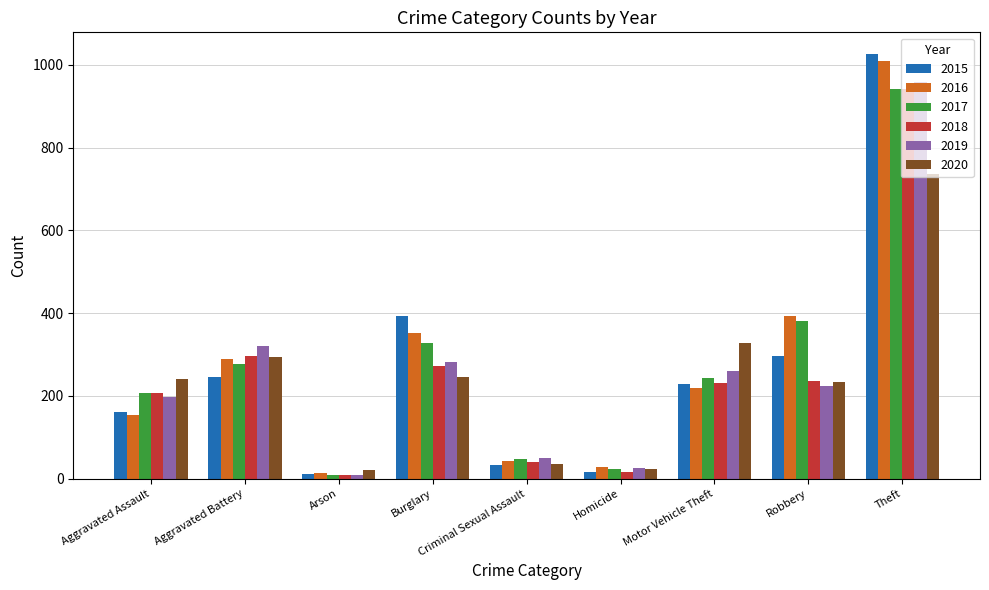

Is it true that 2019 equals 381 at Burglary?

False